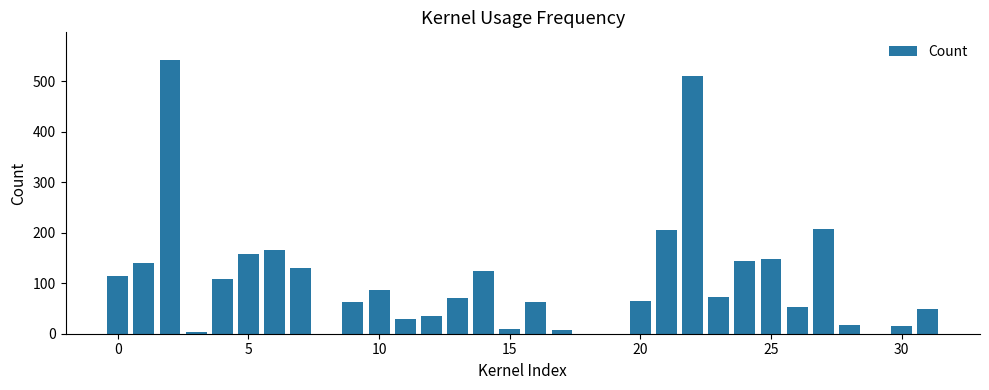

What is the average value?

119